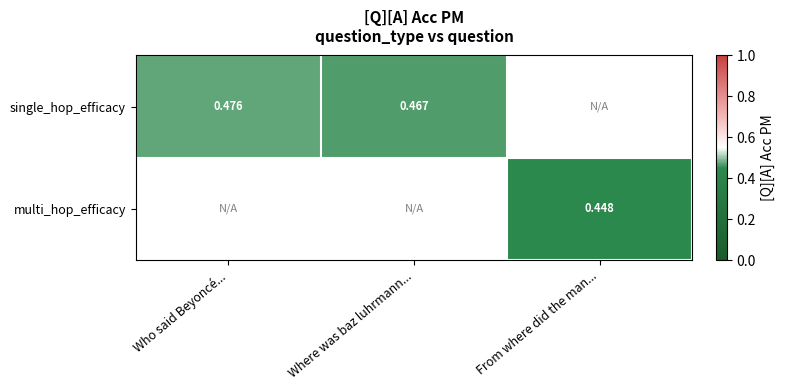

Is the value of multi_hop_efficacy at From where did the man... greater than the value of single_hop_efficacy at Who said Beyoncé...?

No